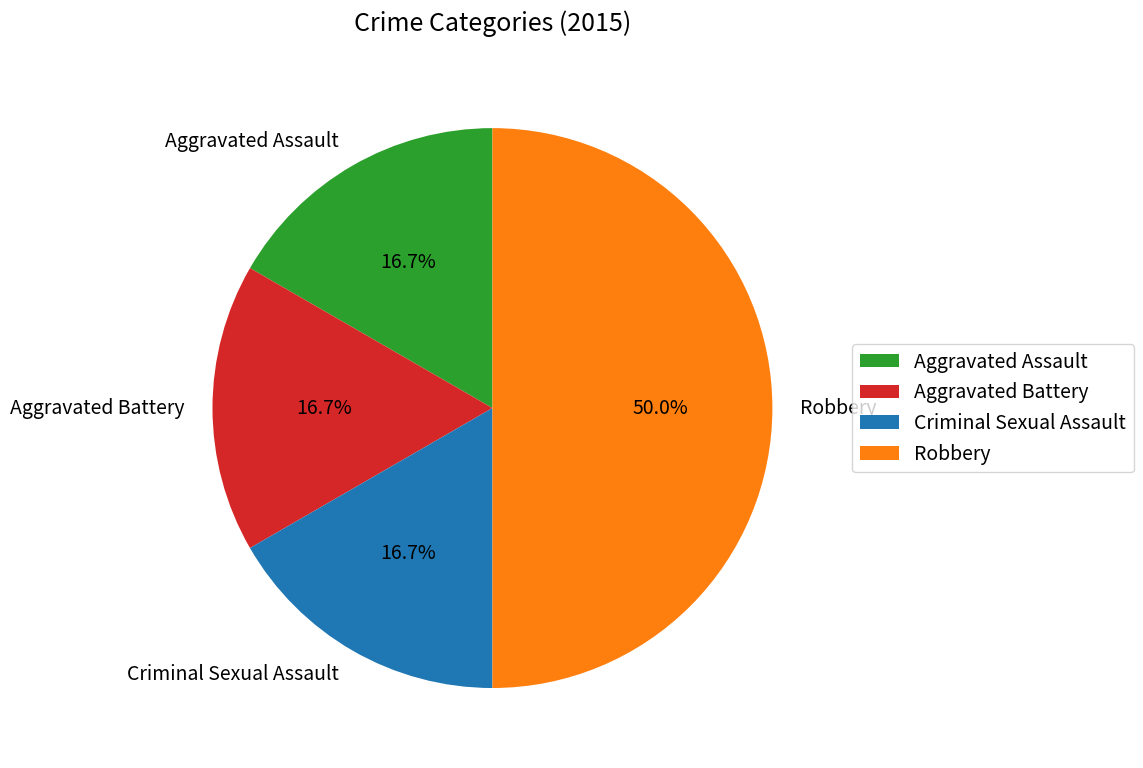

Count the number of slices in the pie.

4